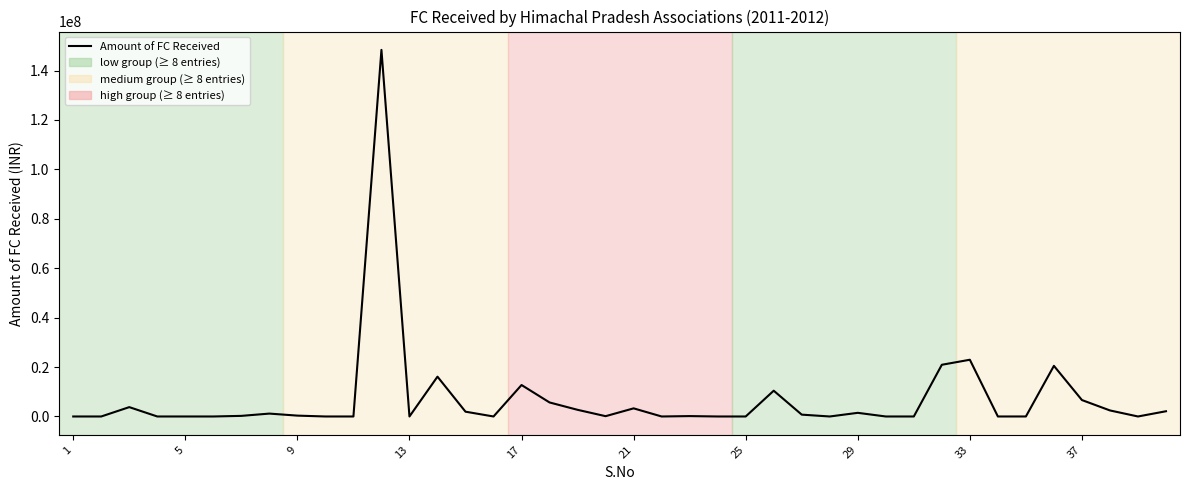

What is the greatest value displayed?

148362191.8